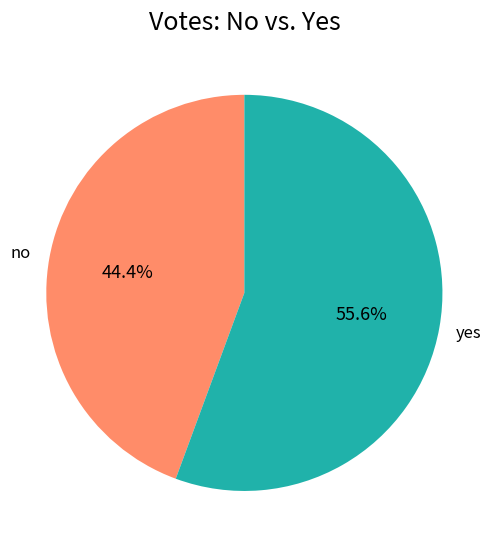

Is there any slice that represents more than half of the pie?

Yes